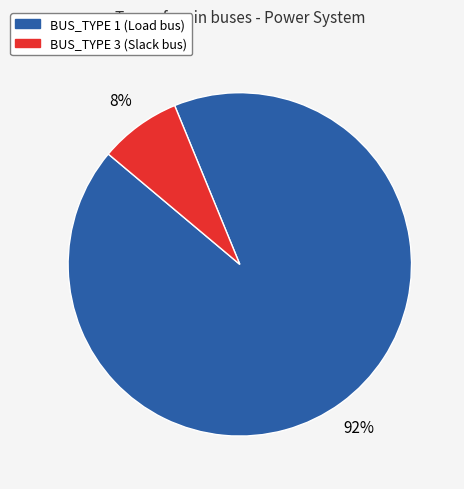

How many slices are in this pie chart?

2